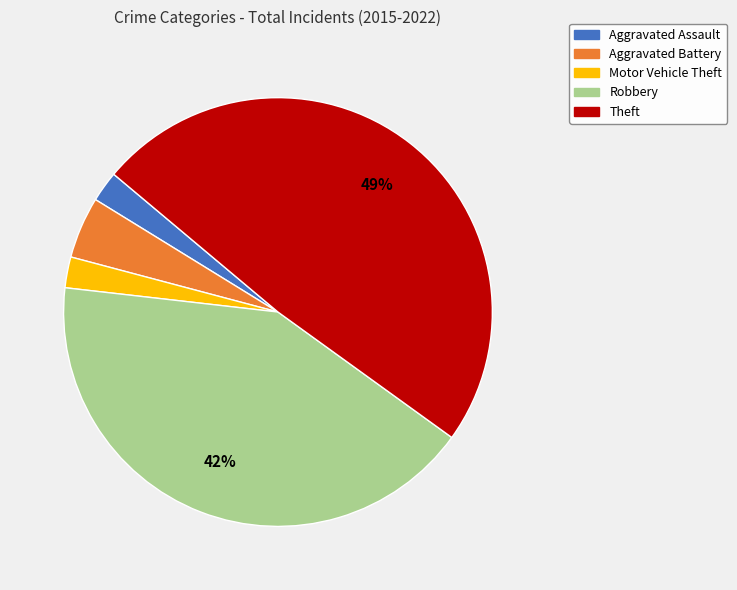

Is there any slice that represents more than half of the pie?

No